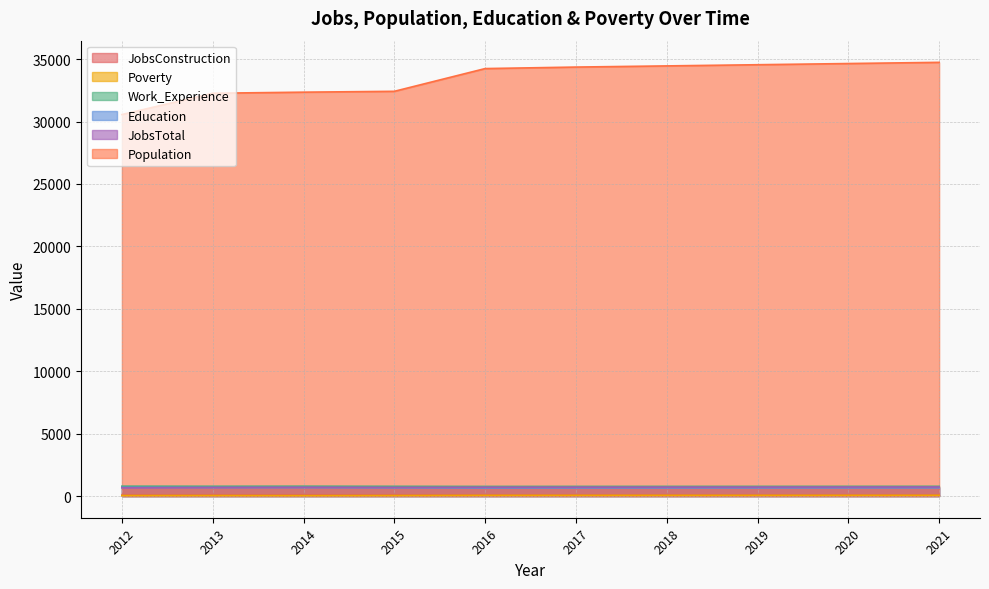

List the series in order of their peak value, highest first.

Population, Work_Experience, JobsTotal, Education, JobsConstruction, Poverty